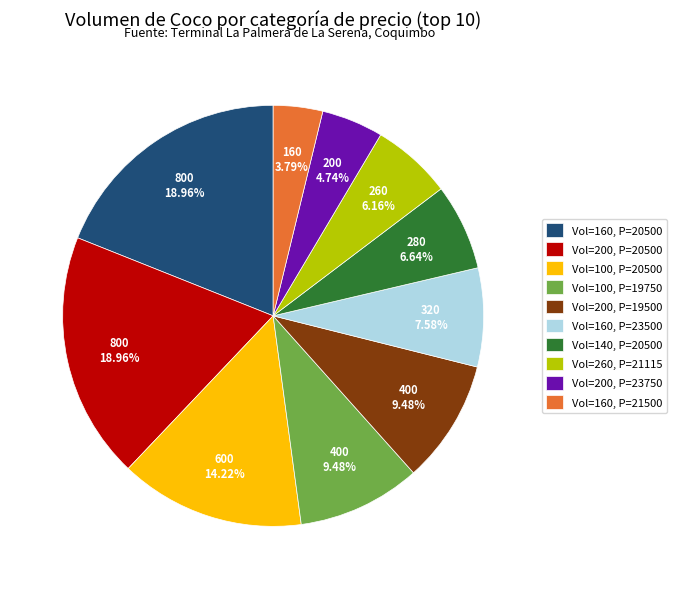

Which slice is the smallest?

Vol=160, P=21500